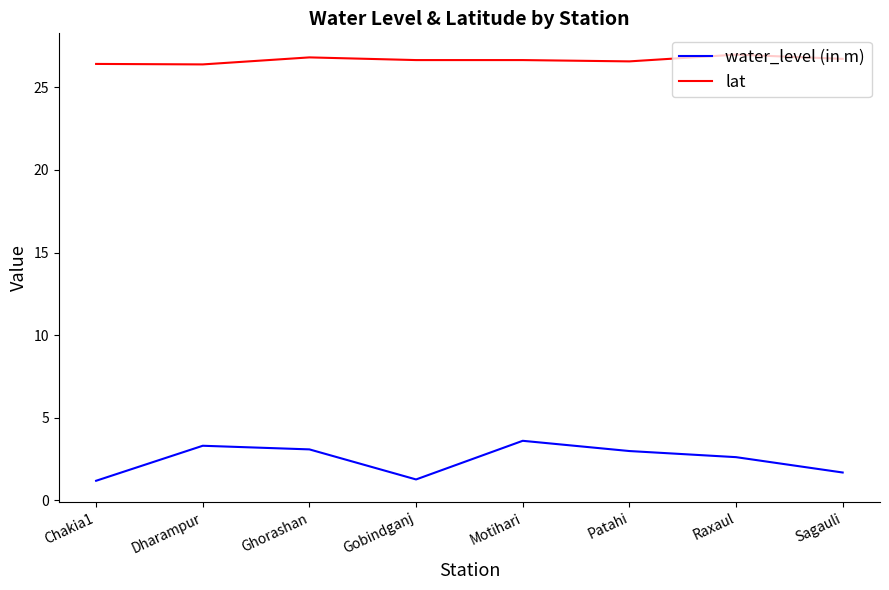

What is the difference between the maximum and minimum values in the lat series?

0.6